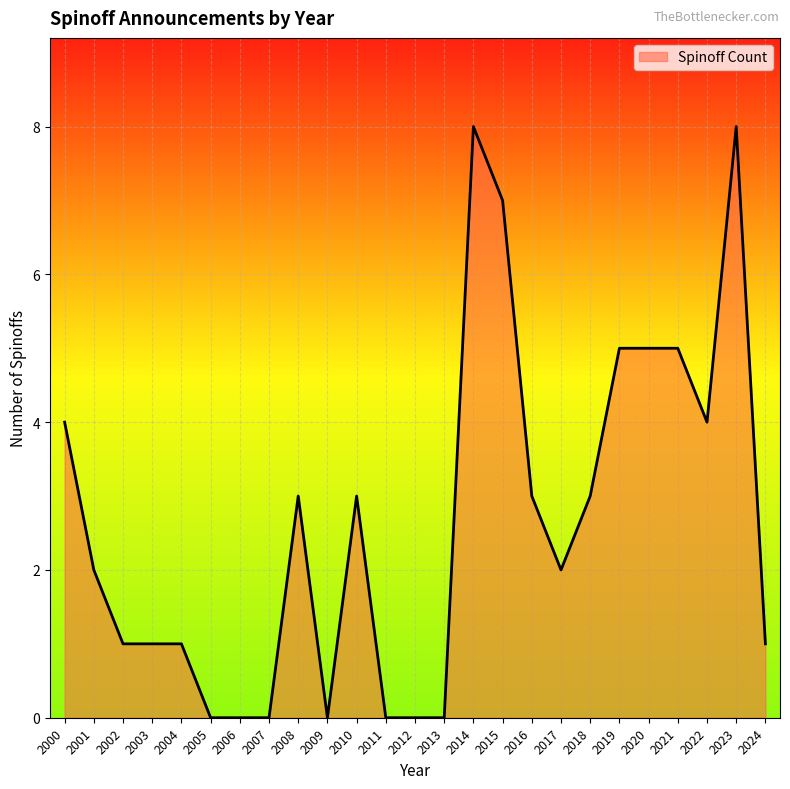

What is the maximum value shown in the chart?

8